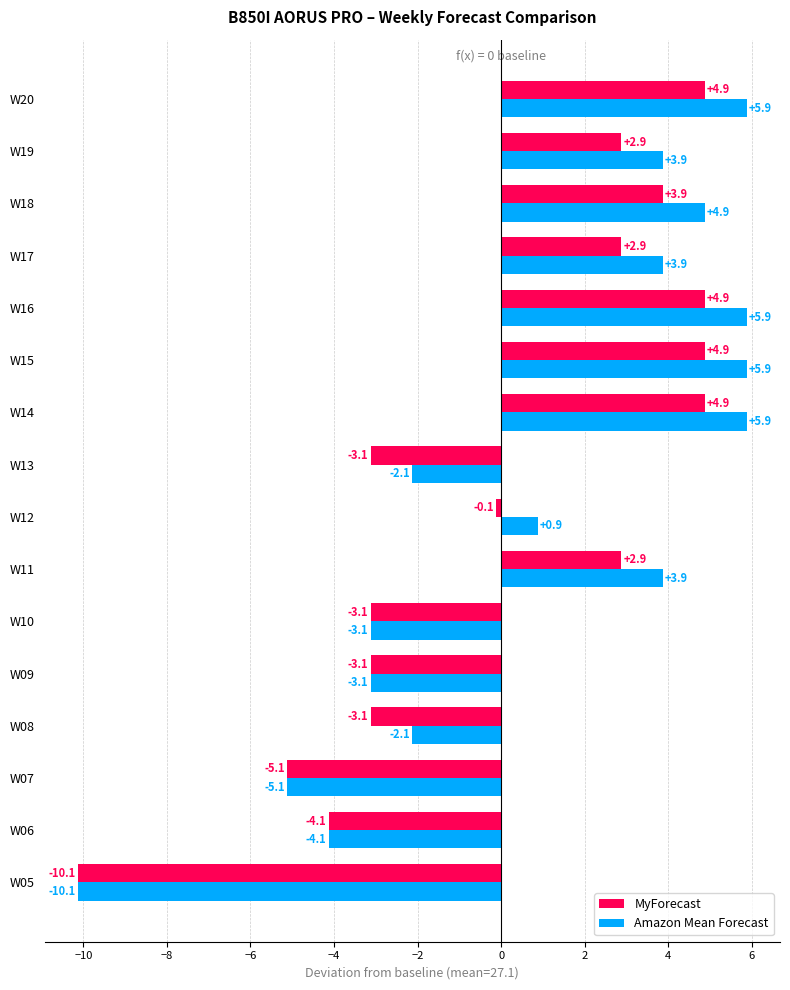

Which series has the largest range (max minus min)?

Amazon Mean Forecast